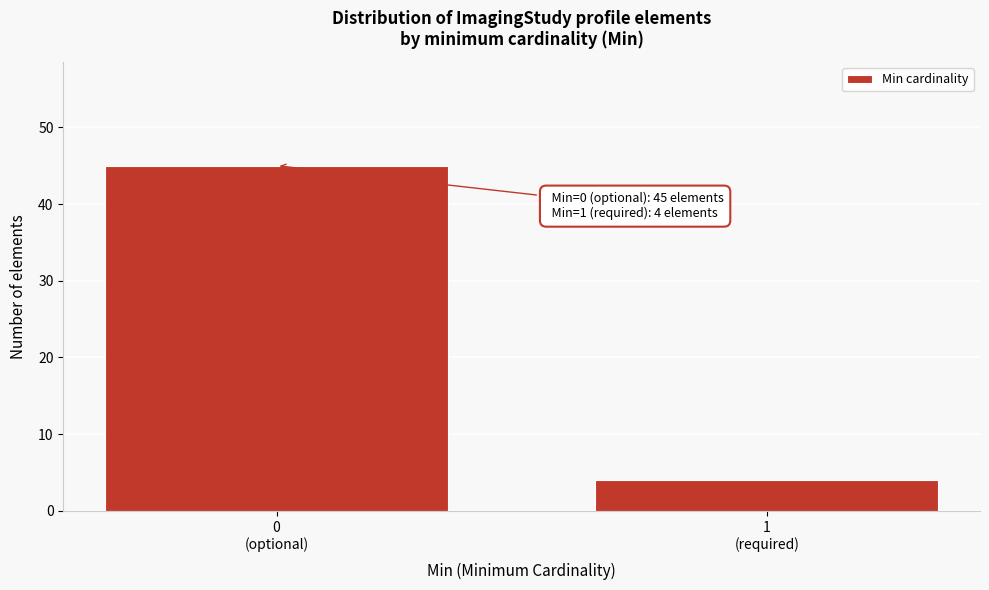

Reading left to right, what are all the values shown in this chart?

45	4